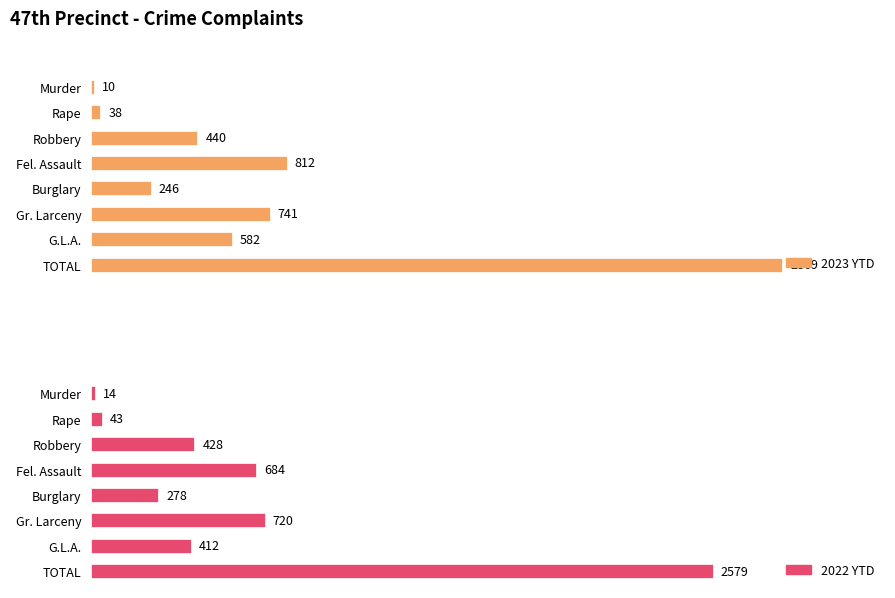

How many data points in 2023 YTD are less than 582?

4